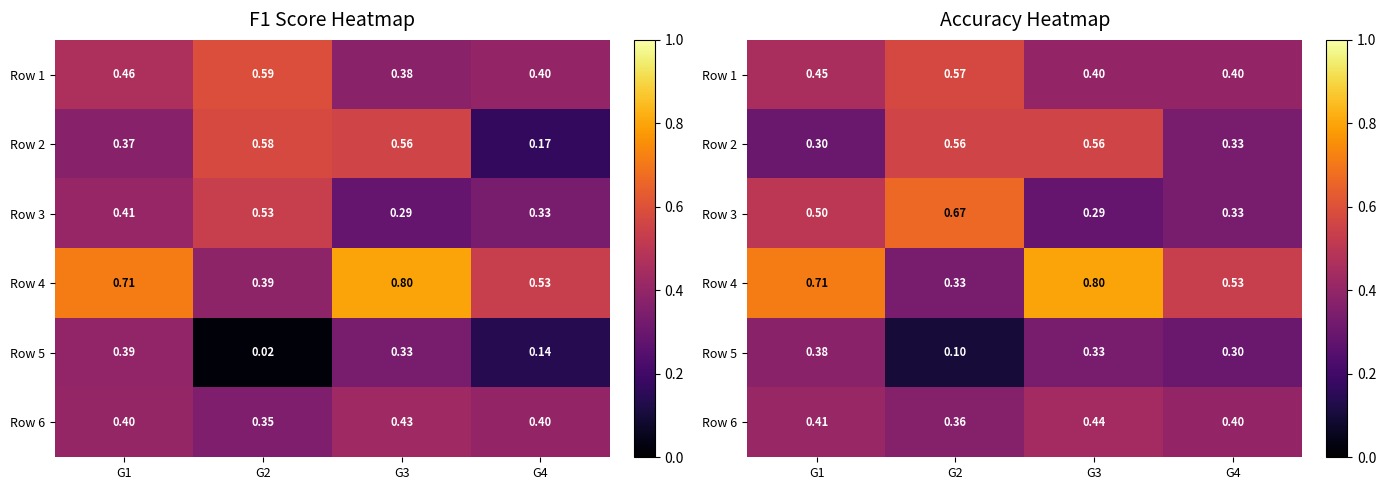

What is the maximum value shown in the chart?

0.8